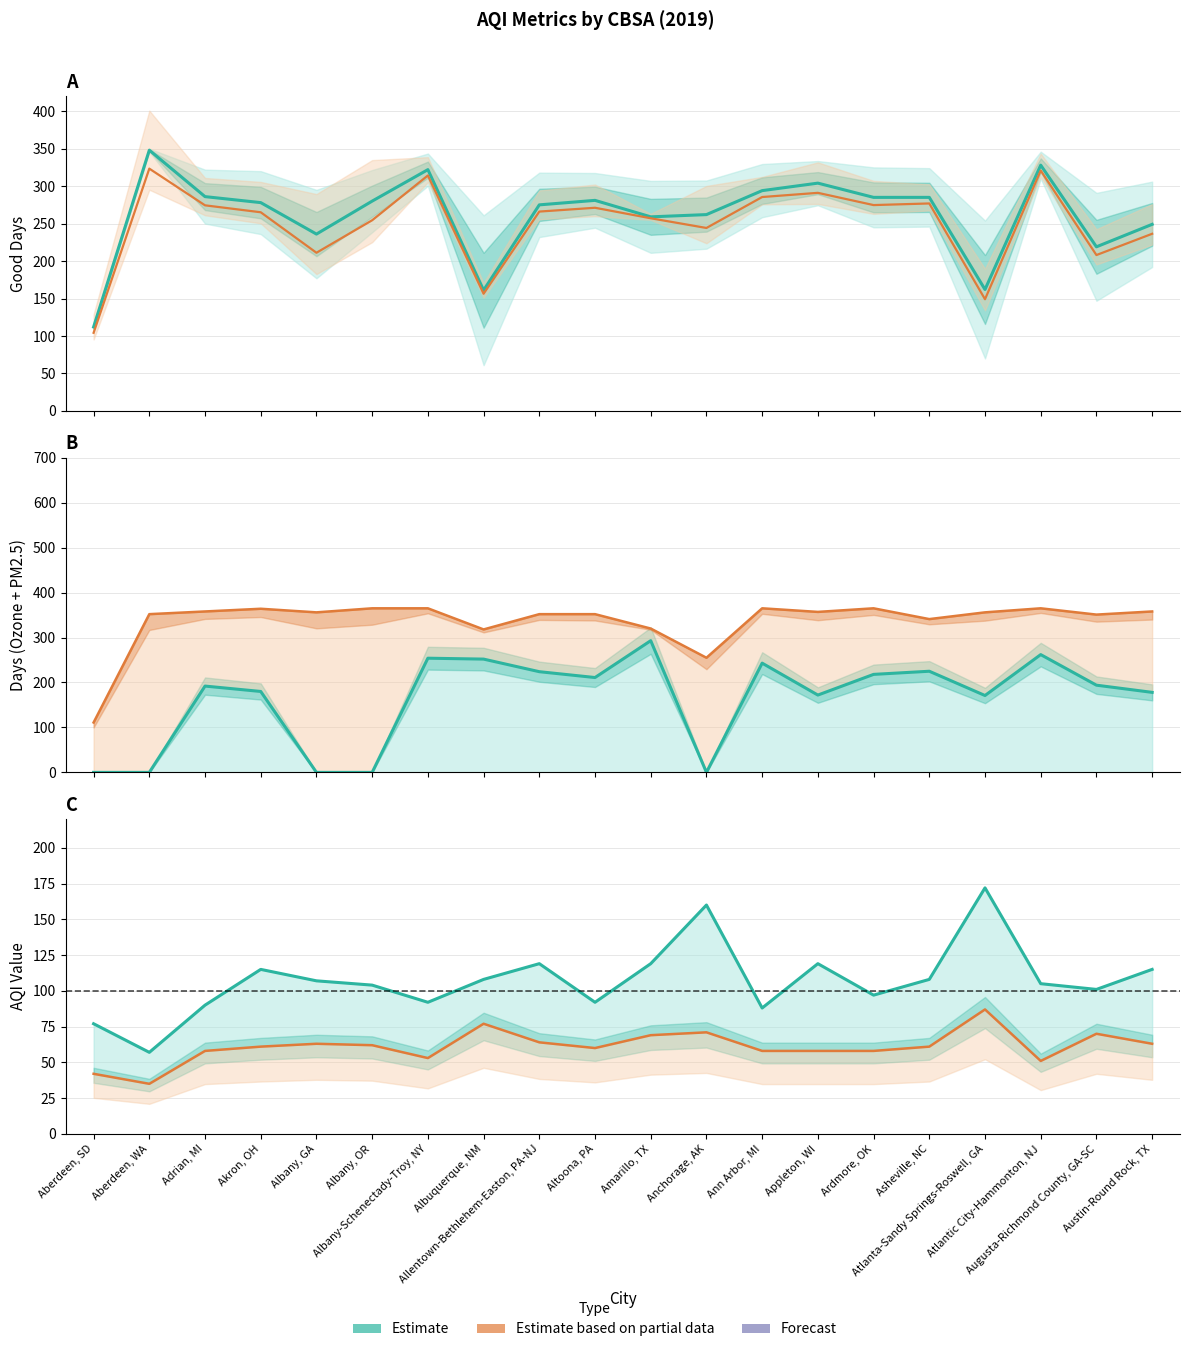

What is the total value across all series at Aberdeen, SD?

446.2